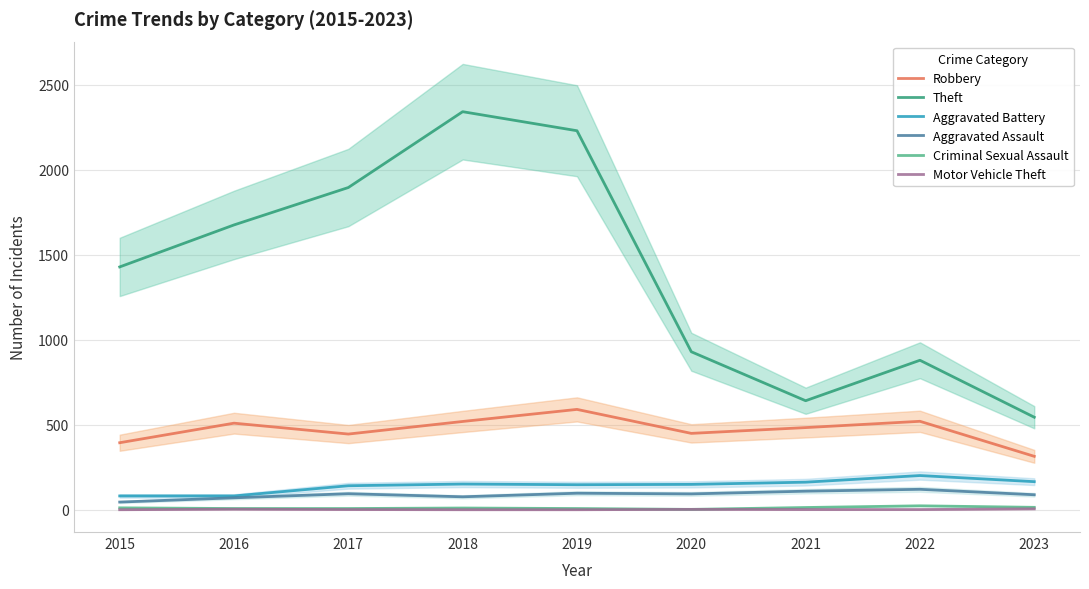

What is the value of the Theft point at the 6th from the left?

930